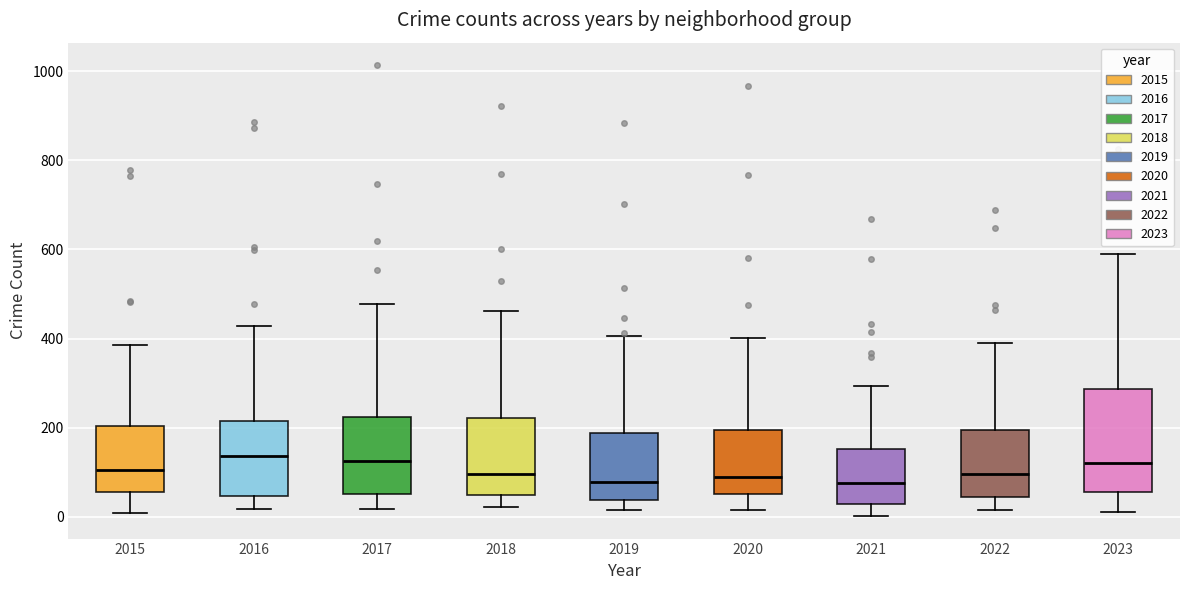

Comparing the boxes themselves (not the whiskers), which one is the tallest?

2023